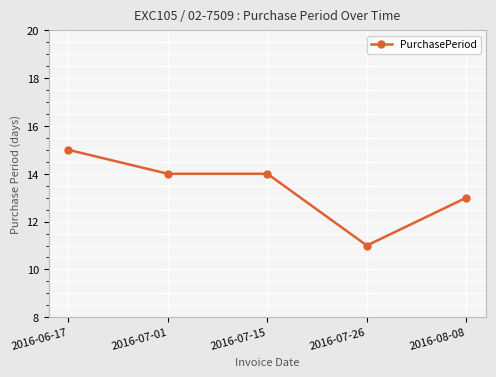

What is the difference between the maximum and second lowest values?

2